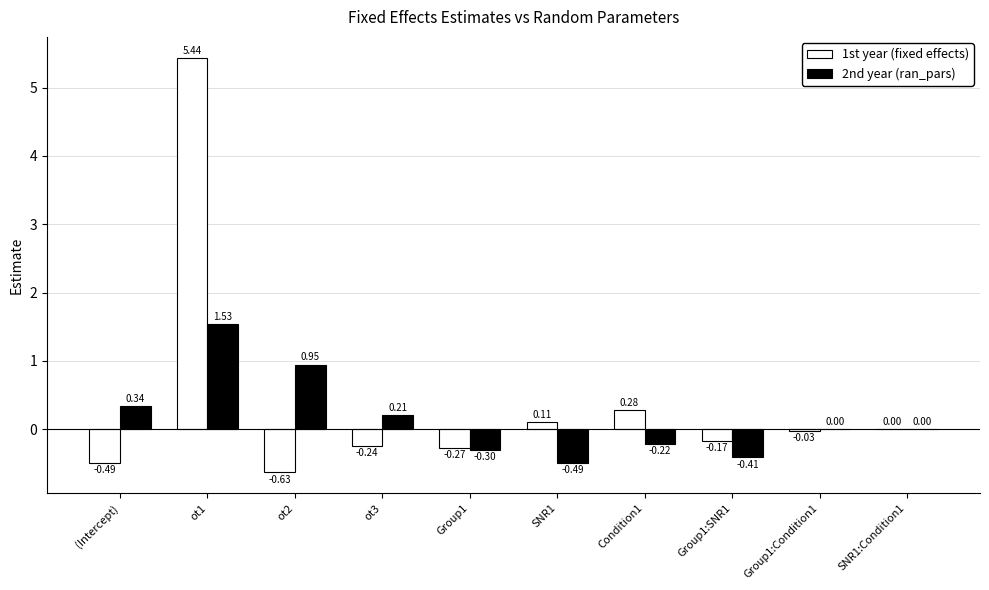

Which series changed the most between ot3 and Group1:SNR1?

2nd year (ran_pars)